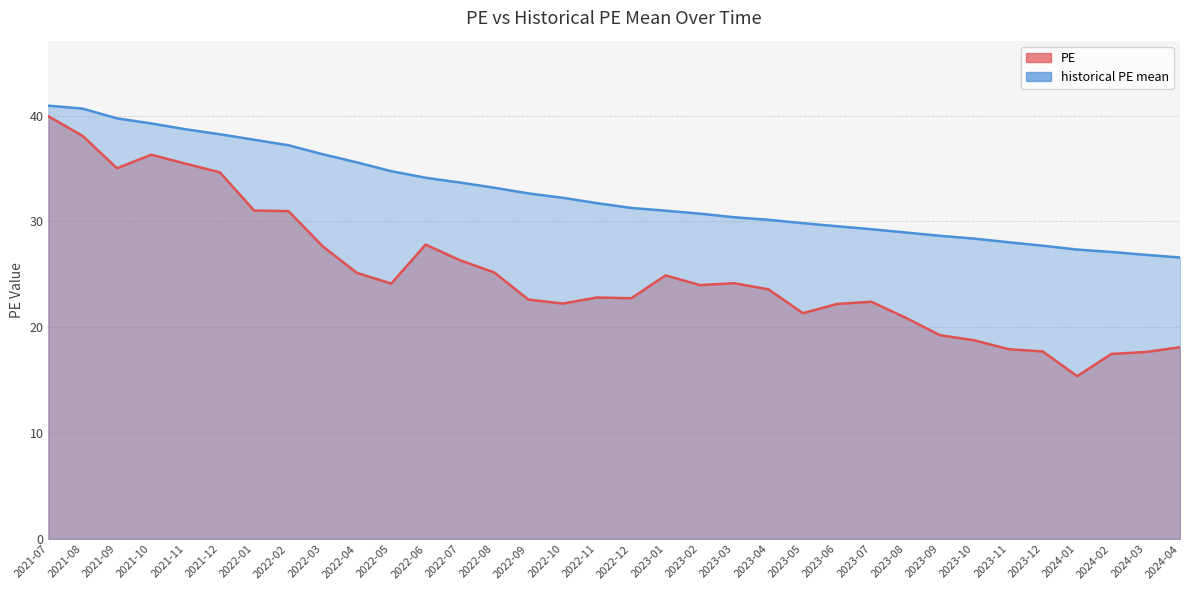

True or false: PE and historical PE mean intersect in this chart.

False